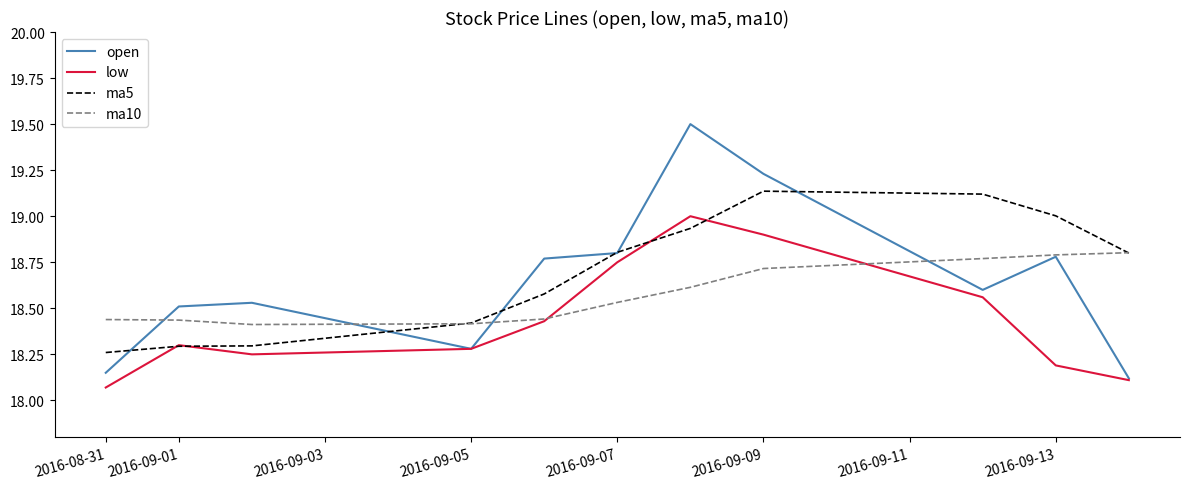

List the series in order of their peak value, lowest first.

ma10, low, ma5, open